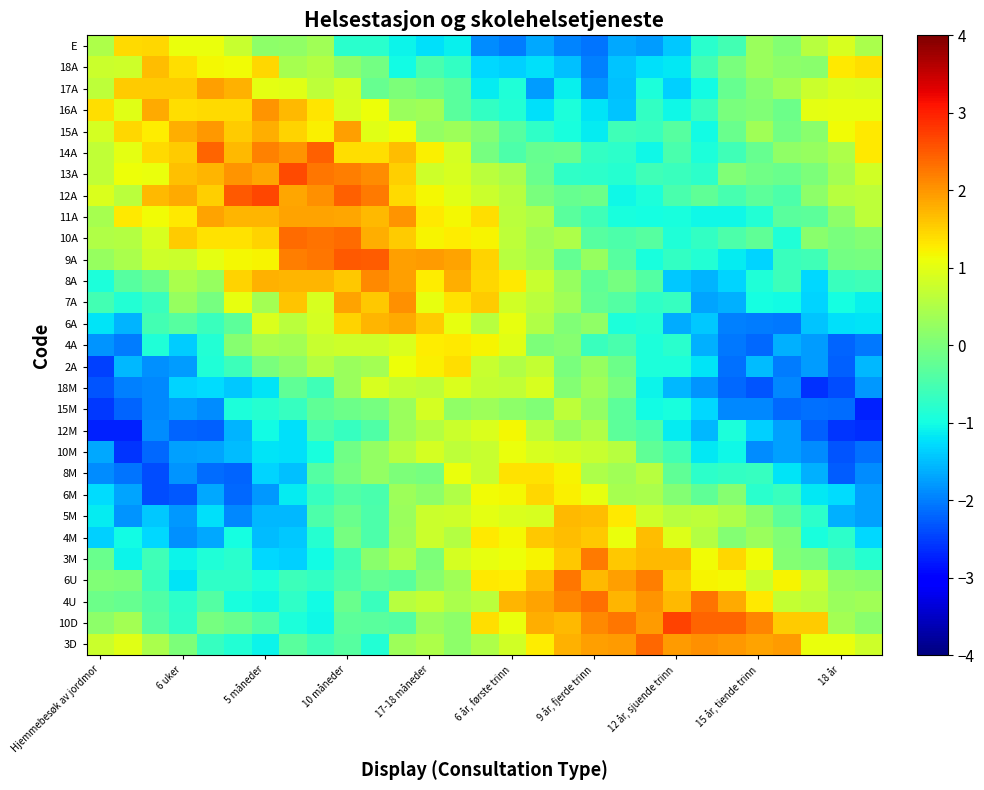

List the series in order of their peak value, highest first.

10D, 12A, 13A, 9A, 14A, 3D, 10A, 4U, 6U, 3M, 8A, 7A, 11A, 16A, 15A, 17A, 6A, 5M, 4M, 18A, E, 6M, 2A, 8M, 4A, 12M, 10M, 18M, 15M